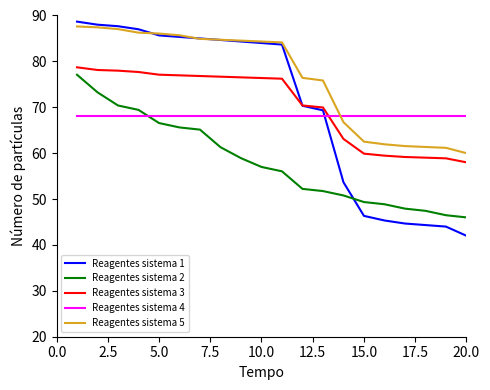

Which series has the widest spread of values?

Reagentes sistema 1